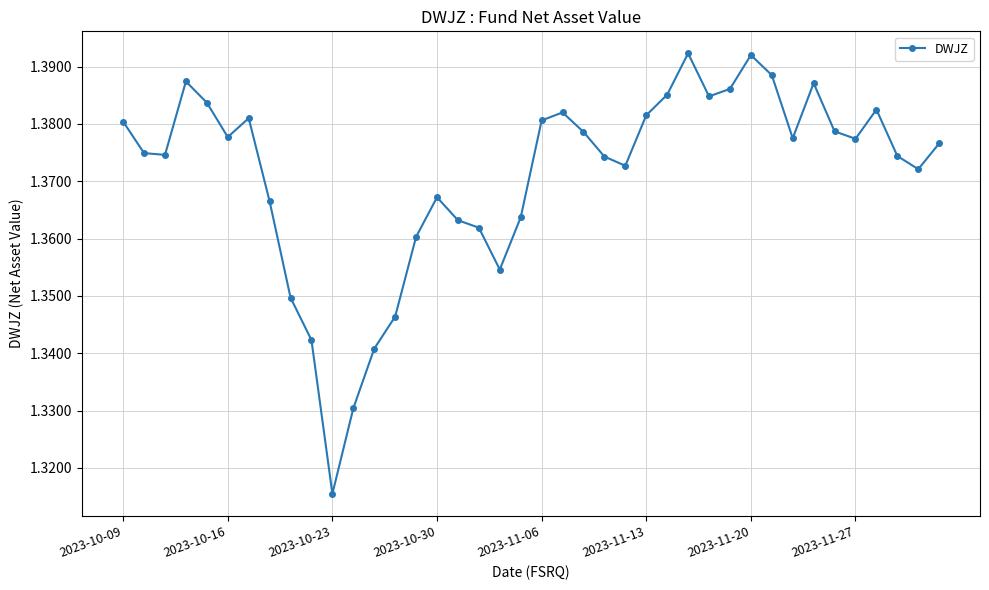

How many lines are shown in the chart?

1